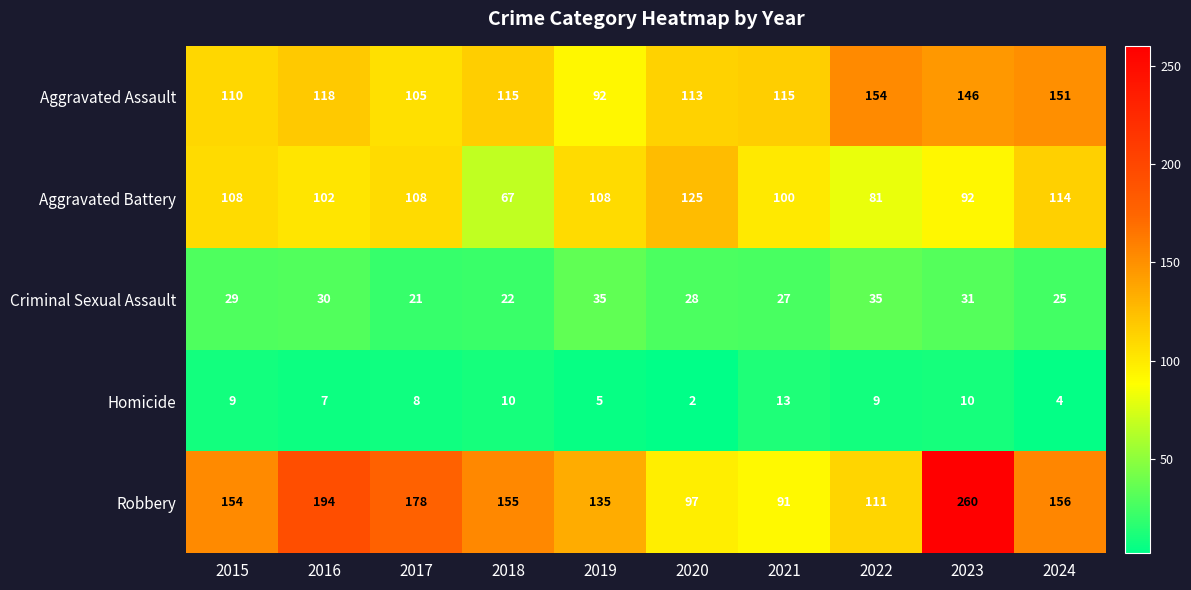

What is the difference between the second highest and second lowest values in the Aggravated Battery series?

33